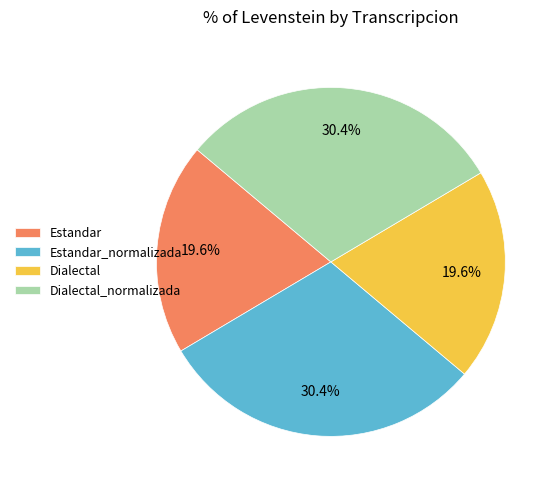

Is Dialectal the majority of the pie?

No